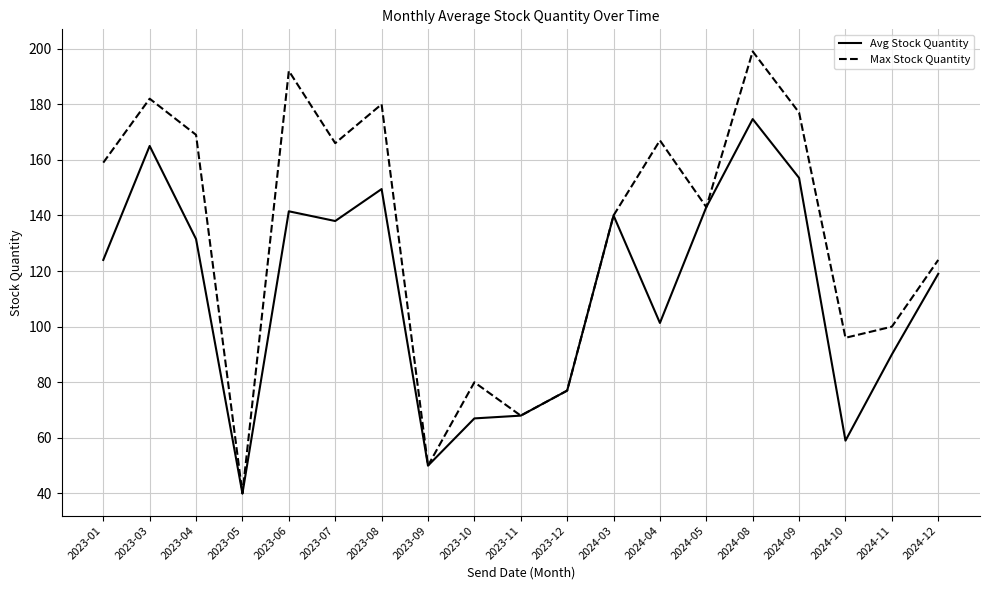

Where does the Max Stock Quantity series first go above 143?

2023-01